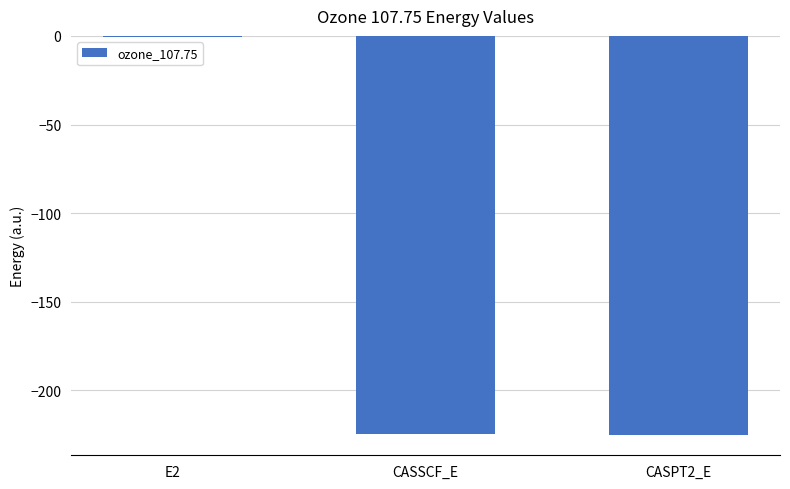

What is the approximate value at CASSCF_E?

-224.6